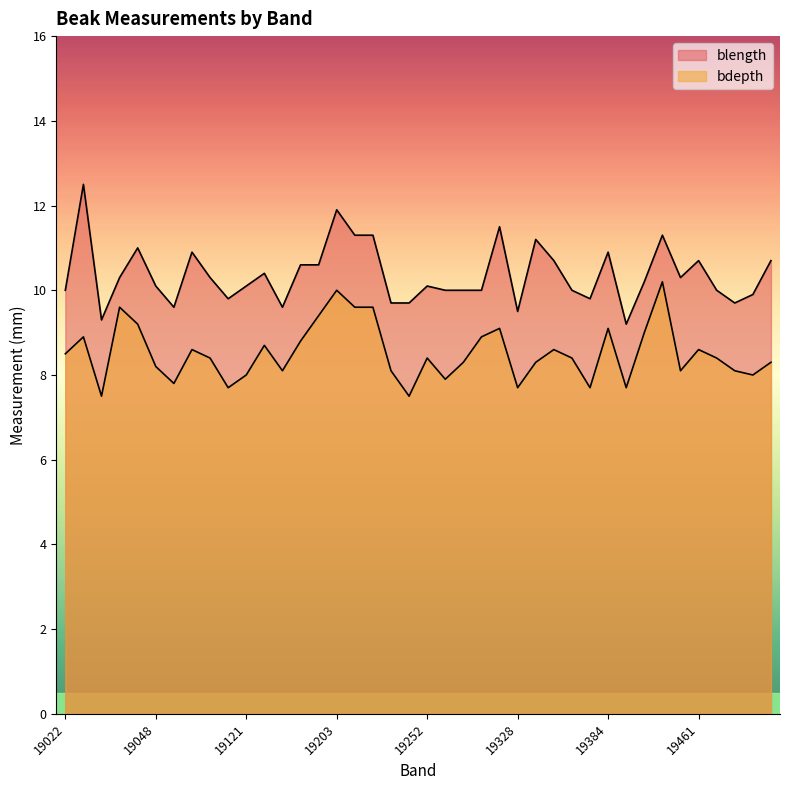

How many data points in blength are less than 10?

11